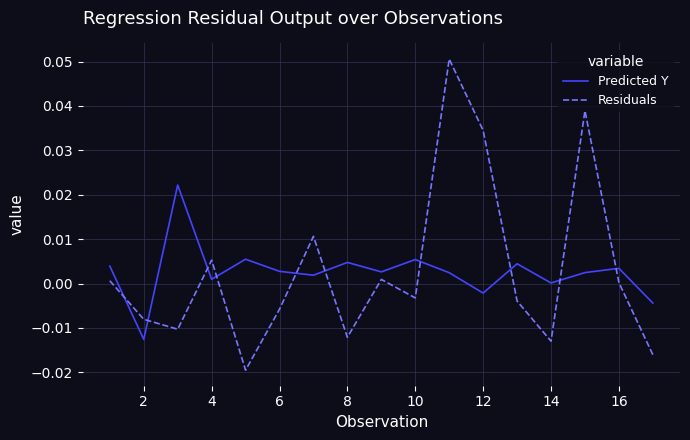

Rank the series by their maximum value, from lowest to highest.

Predicted Y, Residuals